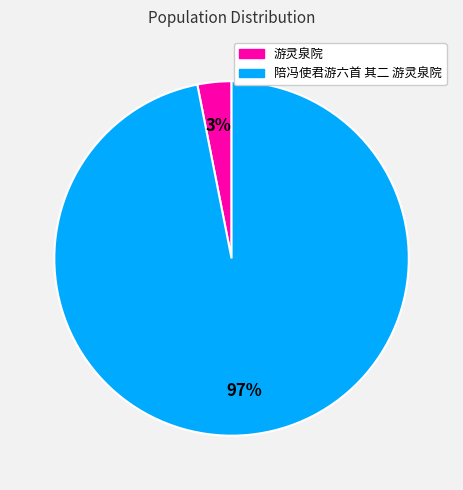

To the nearest percent, what is the difference between the largest and smallest slice percentages?

94%